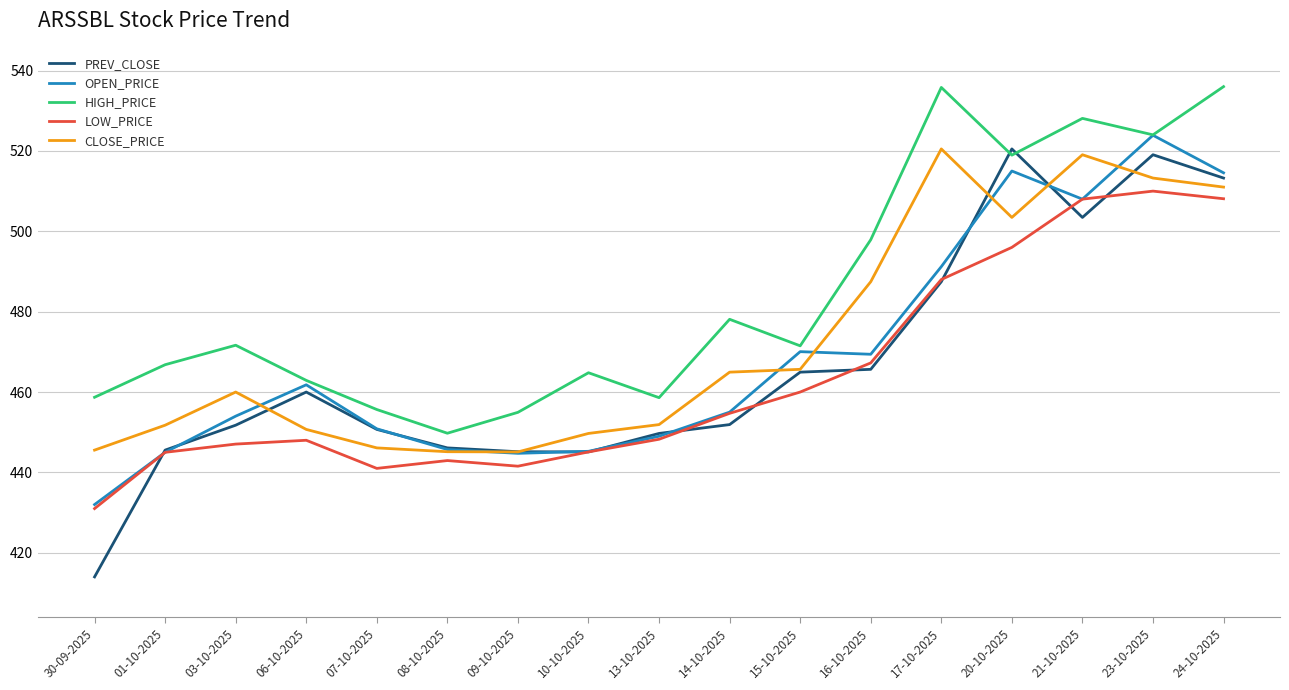

Is this an area chart (filled region under the line)?

No